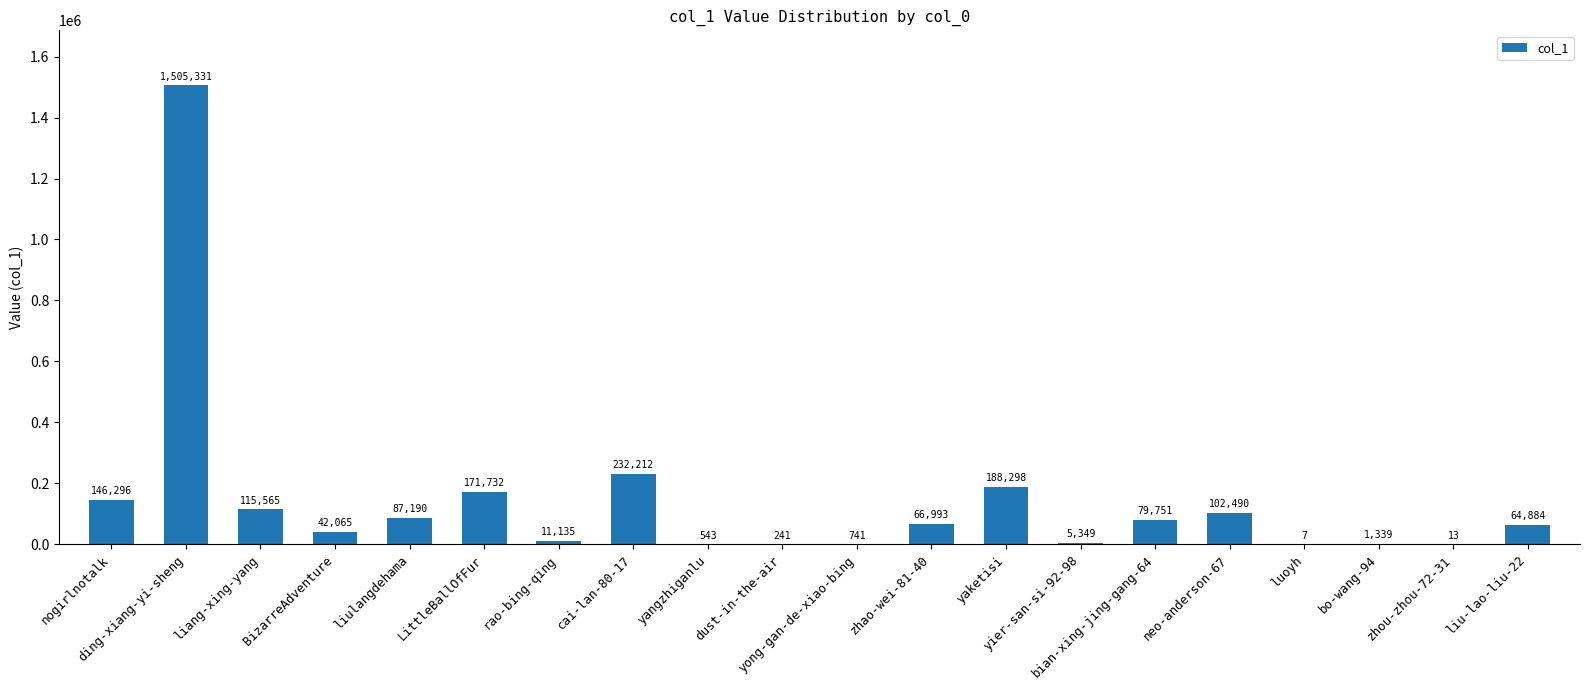

What is the sum of all values?

2822175